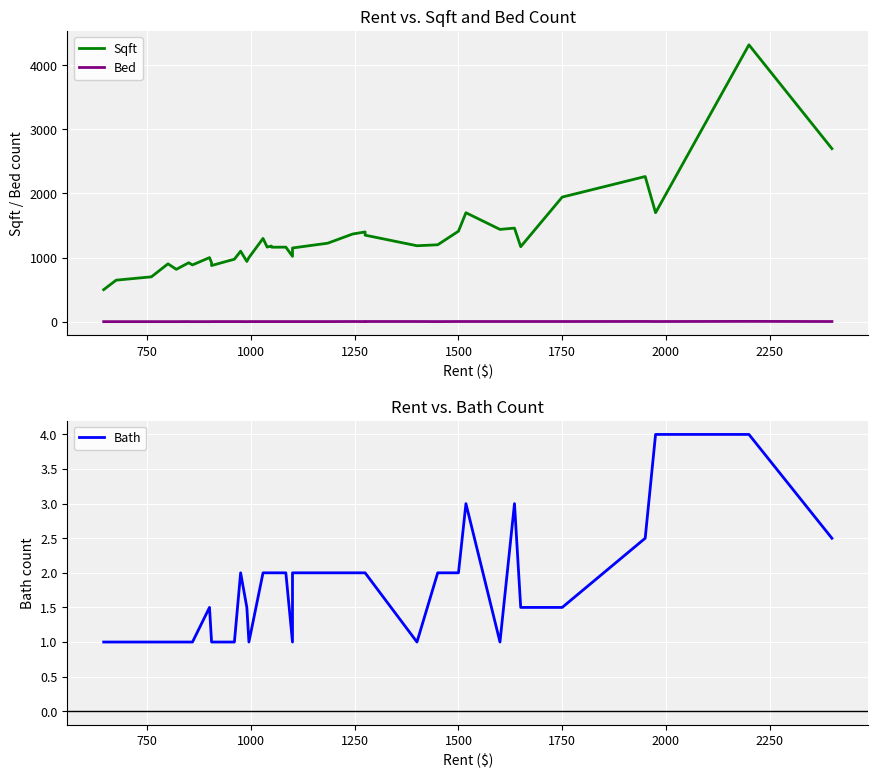

What is the value of the Bath point at the 23rd from the left?

2.0